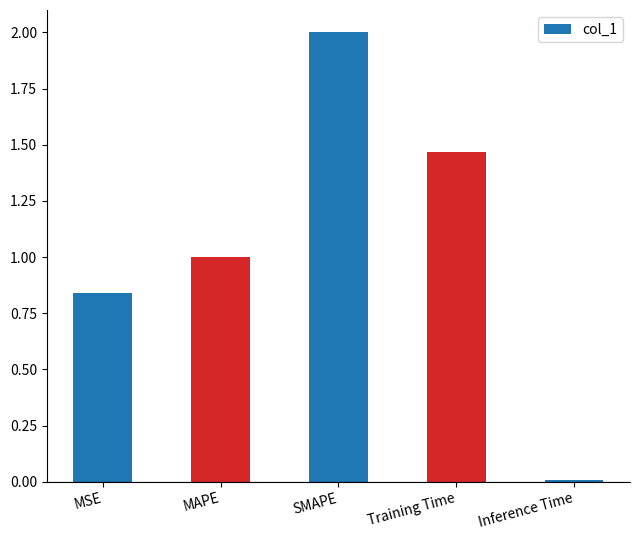

What is the difference between the maximum and minimum values?

2.0